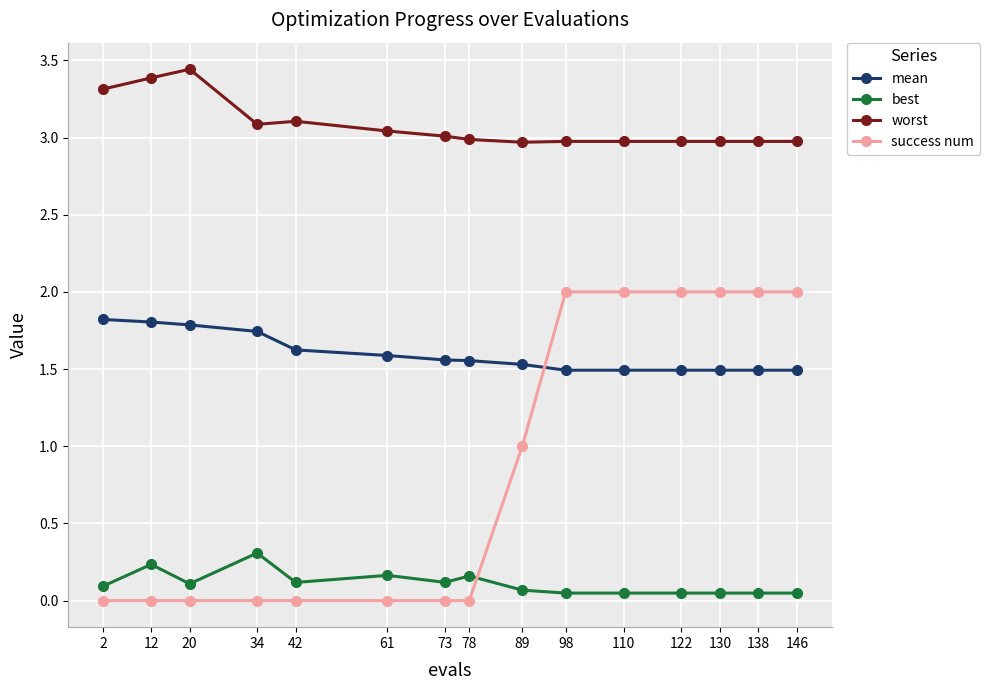

True or false: mean and best cross at least once.

False